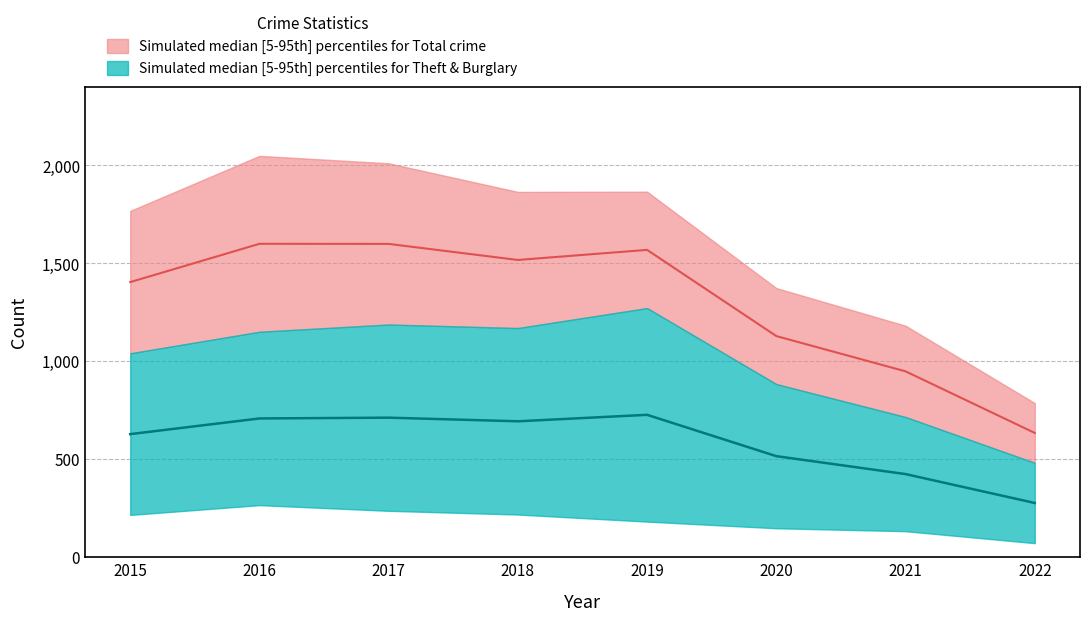

At how many categories does at least one series exceed 397?

8